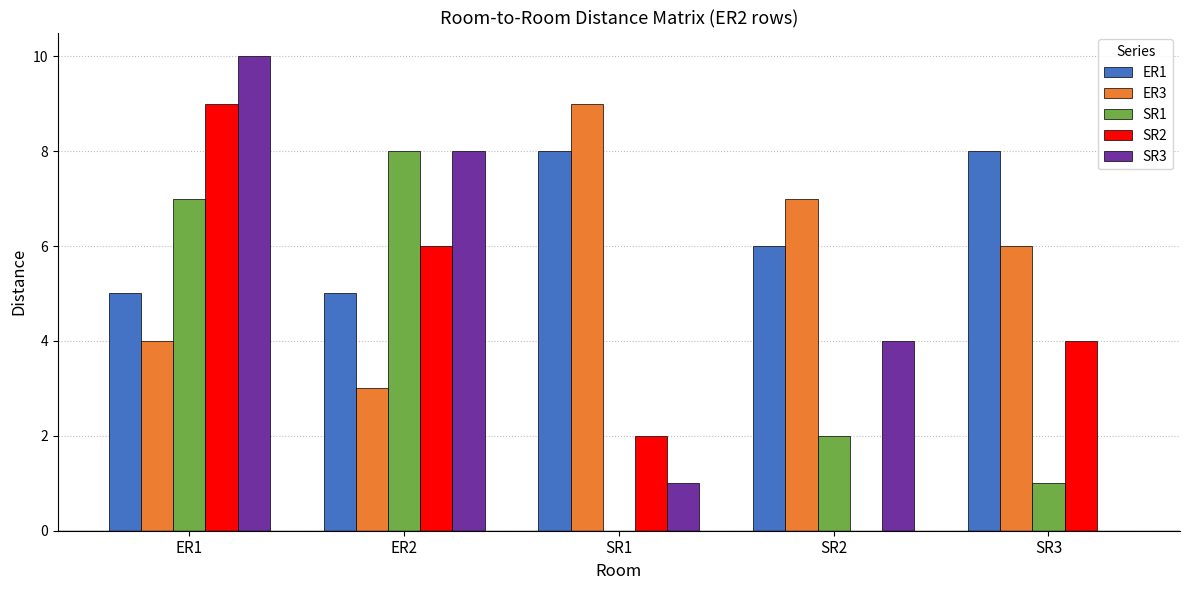

Which series has the widest spread of values?

SR3